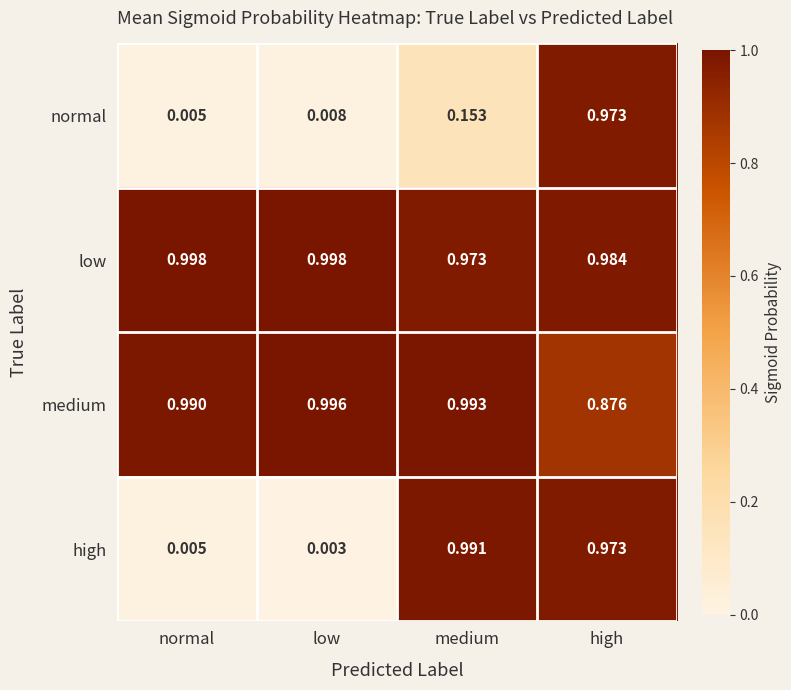

What is the total value across all series at normal?

2.0